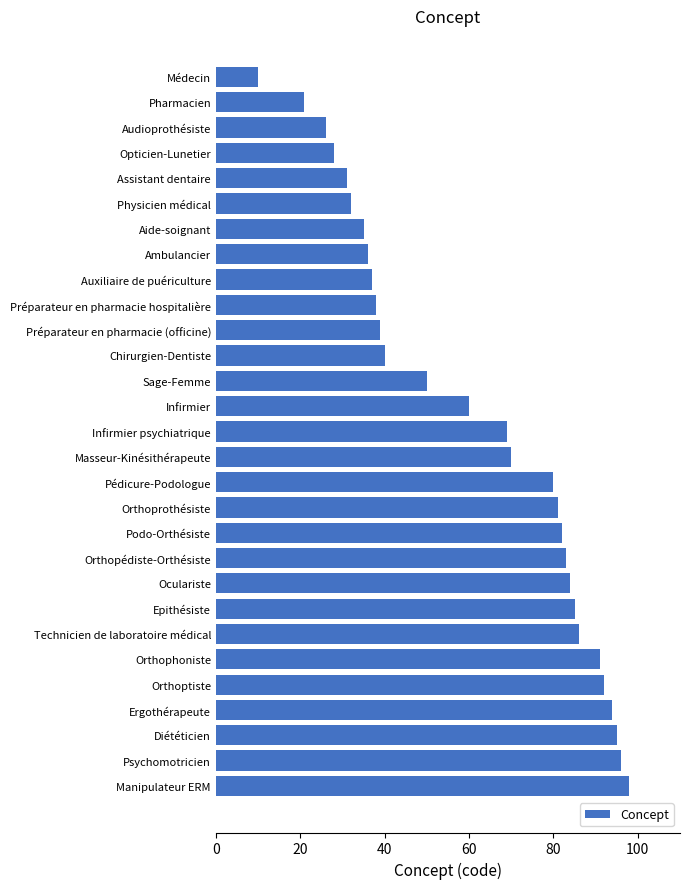

Read the value at Orthophoniste.

91